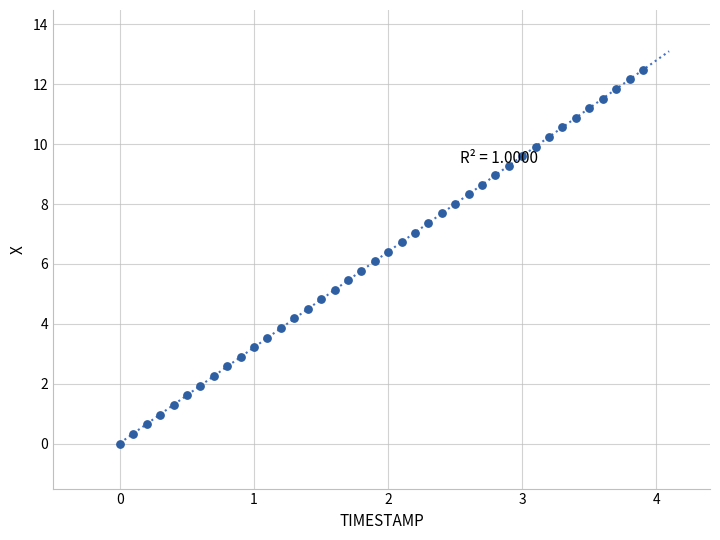

What is the range of X values (max minus min)?

3.9